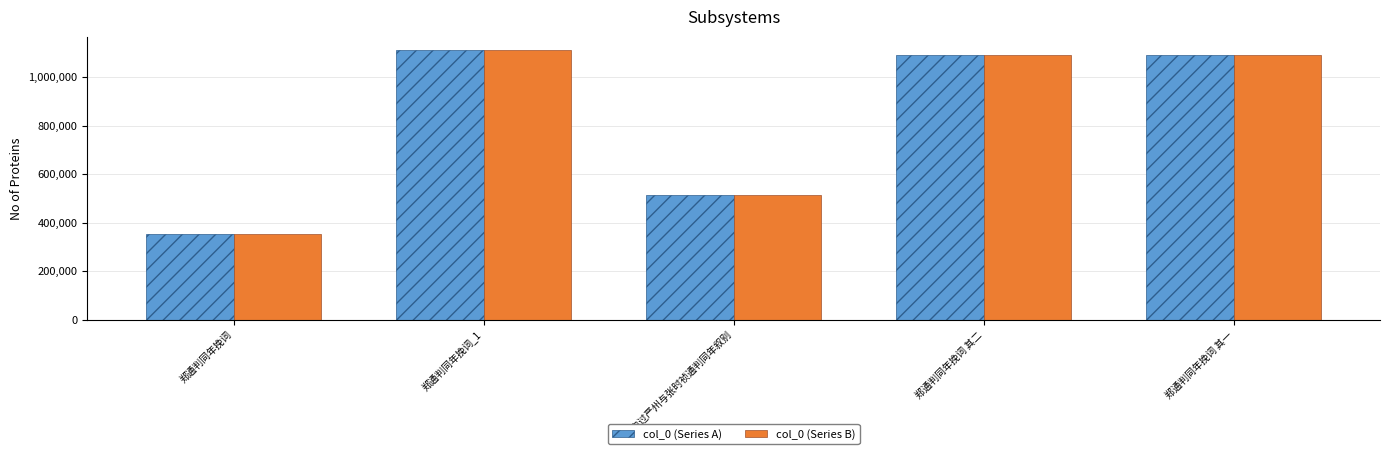

Which category has the lowest value across all series?

郑通判同年挽词